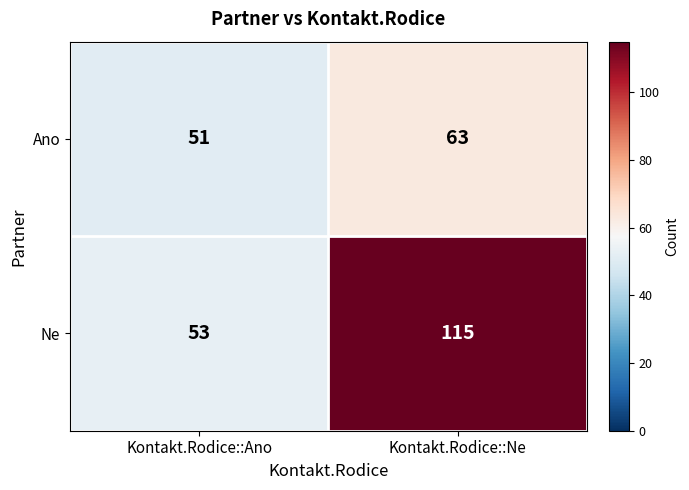

The value of Ne at Kontakt.Rodice::Ne is 115. True or false?

True